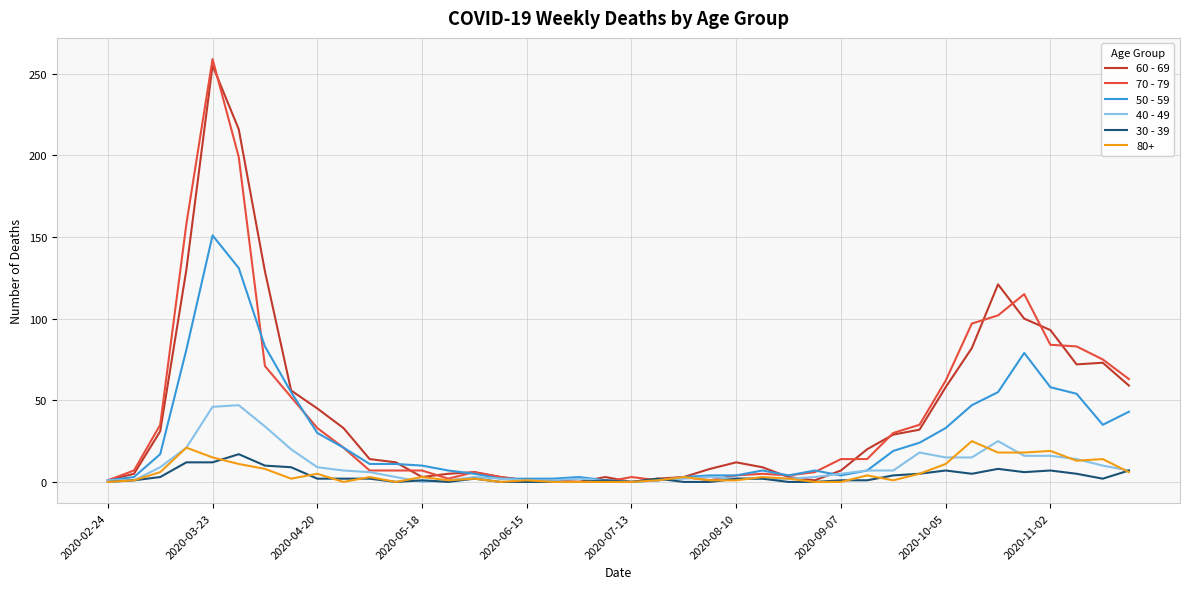

How many lines are shown in the chart?

6